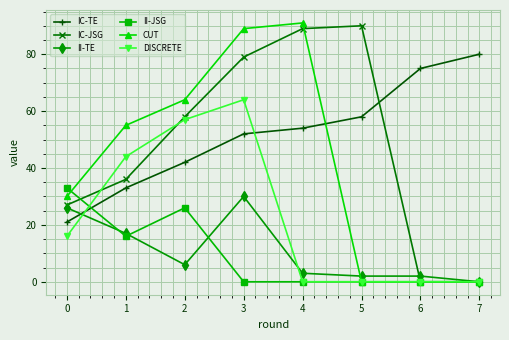

Where is the first local maximum for II-TE?

3